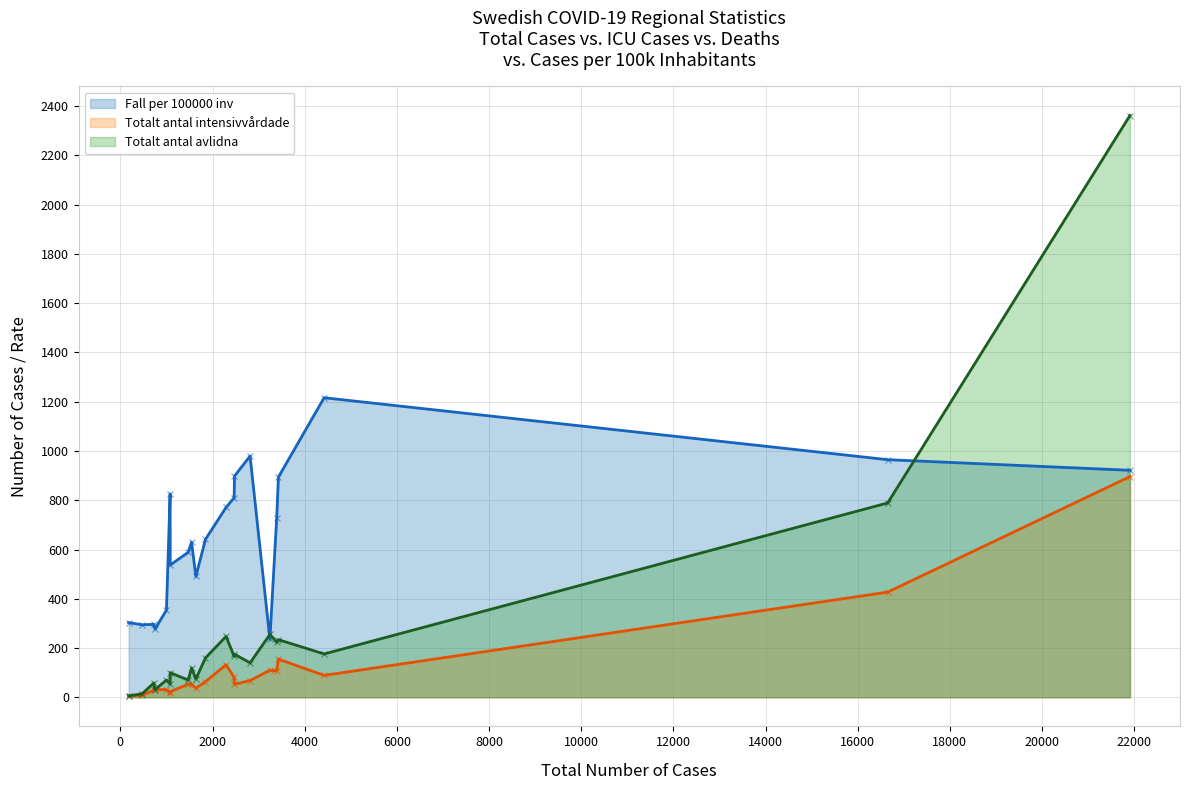

Rank the series by their maximum value, from lowest to highest.

Totalt antal intensivvårdade, Fall per 100000 inv, Totalt antal avlidna